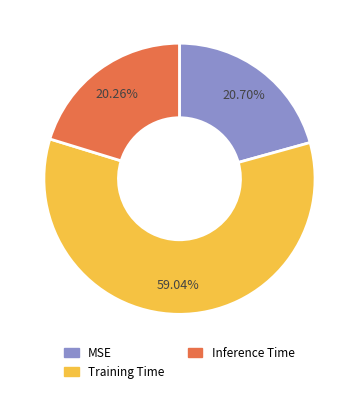

Does Training Time account for over 50% of the chart?

Yes